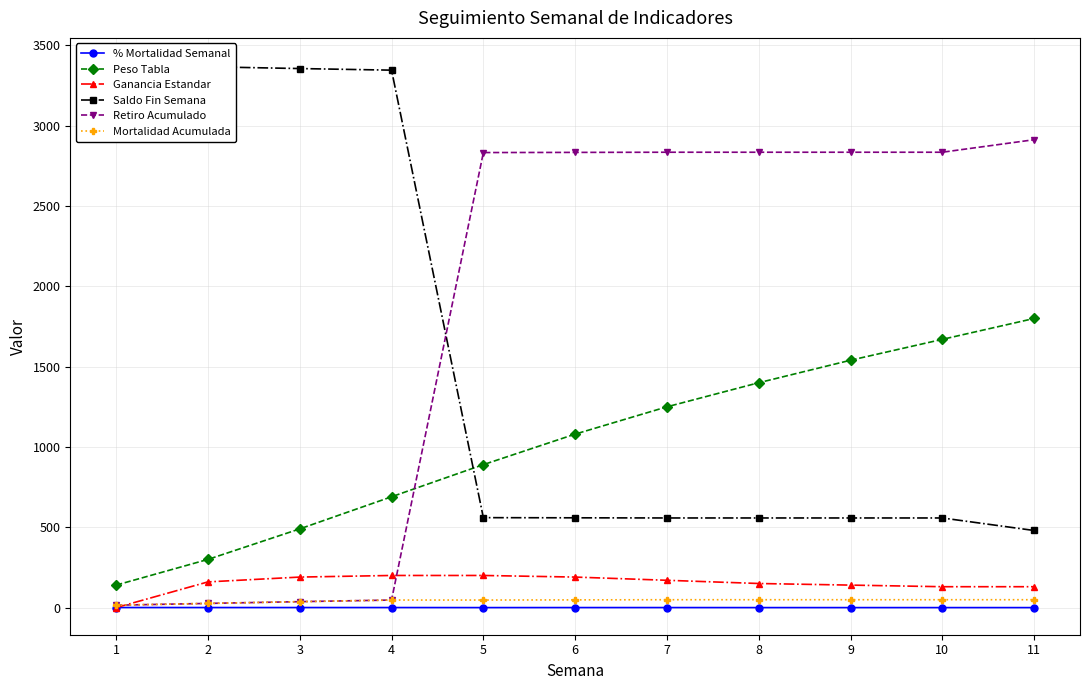

True or false: Retiro Acumulado has more than 0 interior local peaks.

False